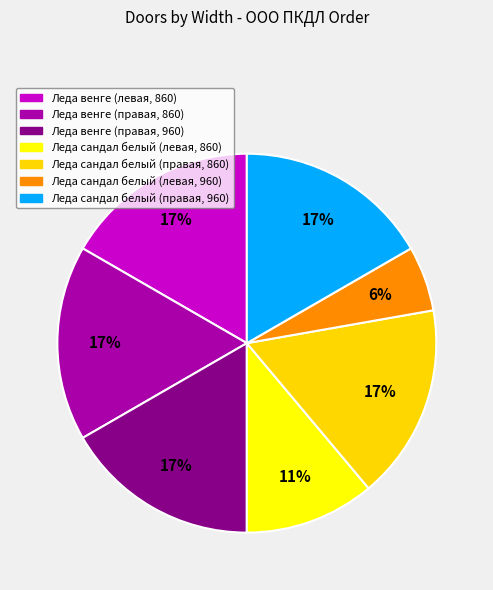

How many segments does this pie chart have?

7